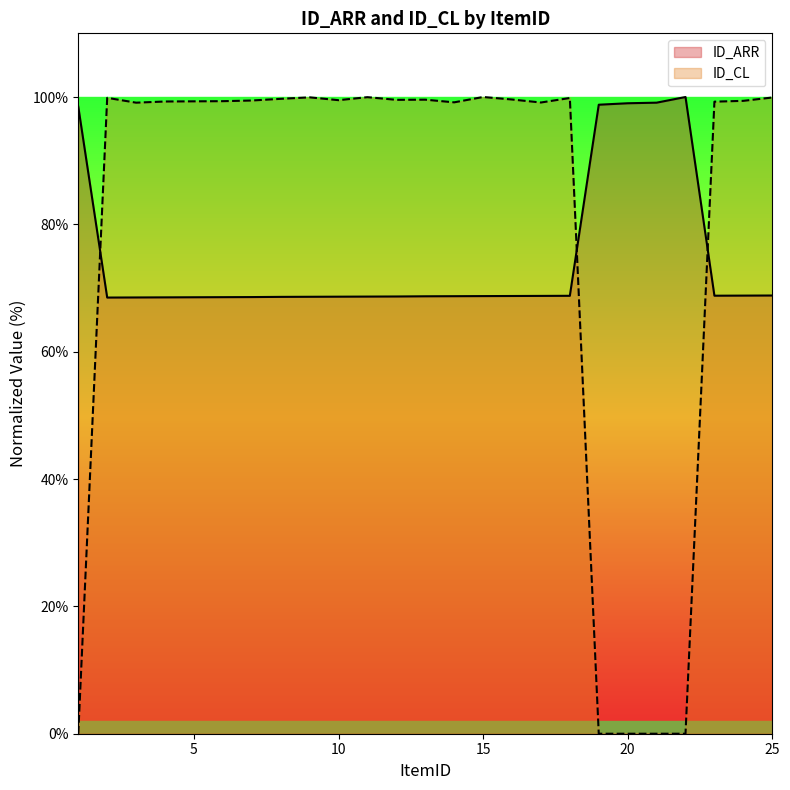

List the labels in order of ID_CL value, largest first.

15, 11, 9, 25, 2, 18, 8, 16, 13, 12, 10, 7, 24, 6, 5, 4, 23, 14, 17, 3, 1, 19, 20, 21, 22